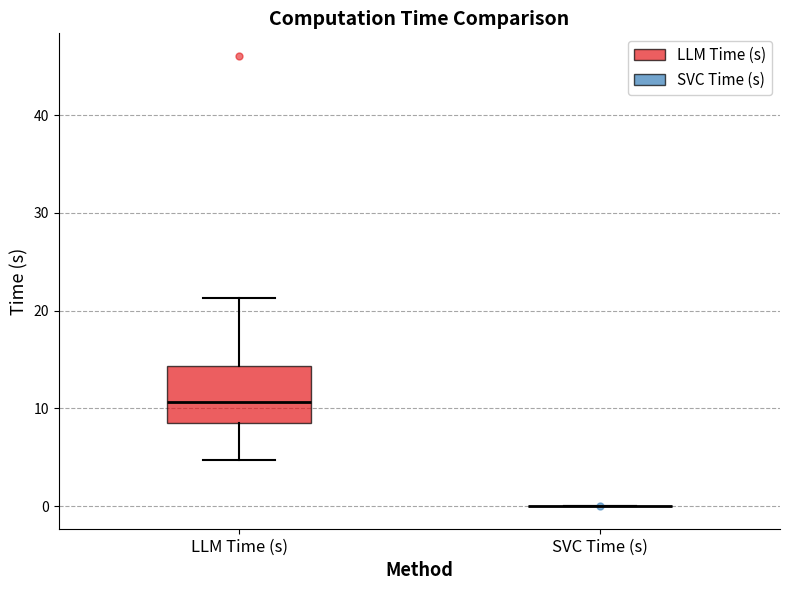

Which box is the tallest, from its lower edge to its upper edge?

LLM Time (s)